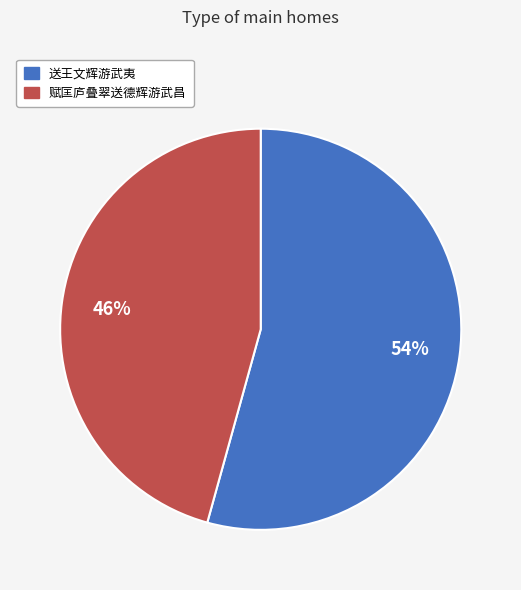

Which has a higher value, 赋匡庐叠翠送德辉游武昌 or 送王文辉游武夷?

送王文辉游武夷